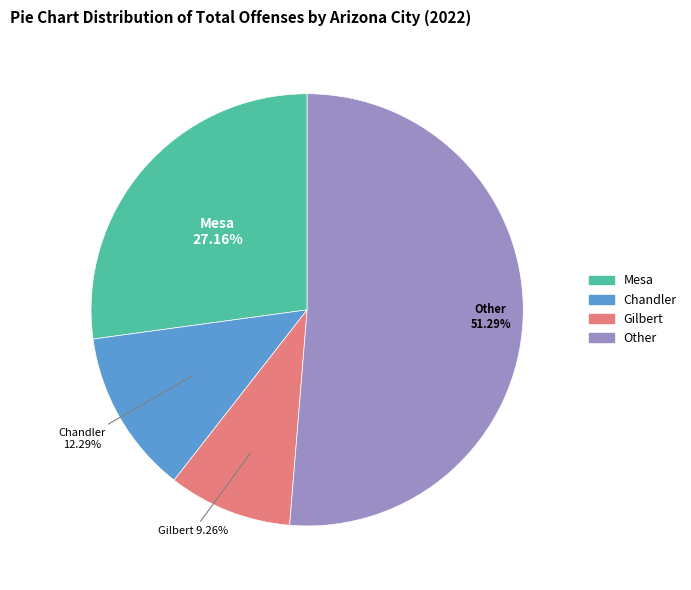

Is there a majority slice in this chart?

Yes